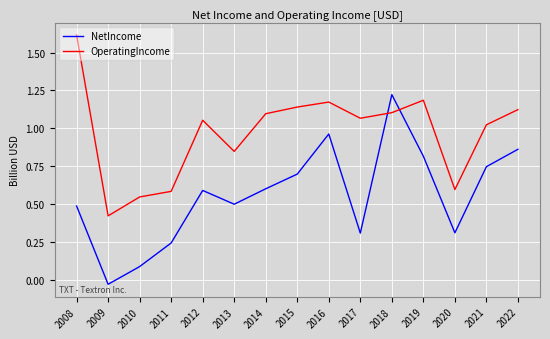

At which category is the sum across all series the highest?

2018